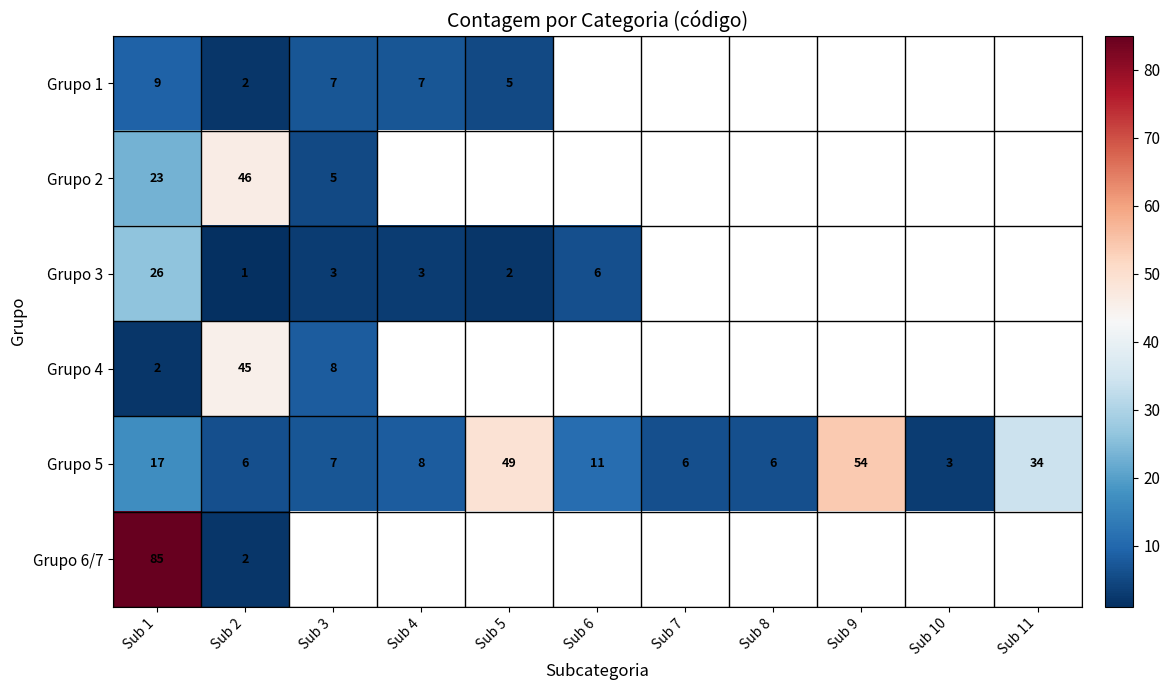

Is the value of Grupo 5 at Sub 10 greater than the value of Grupo 1 at Sub 5?

No